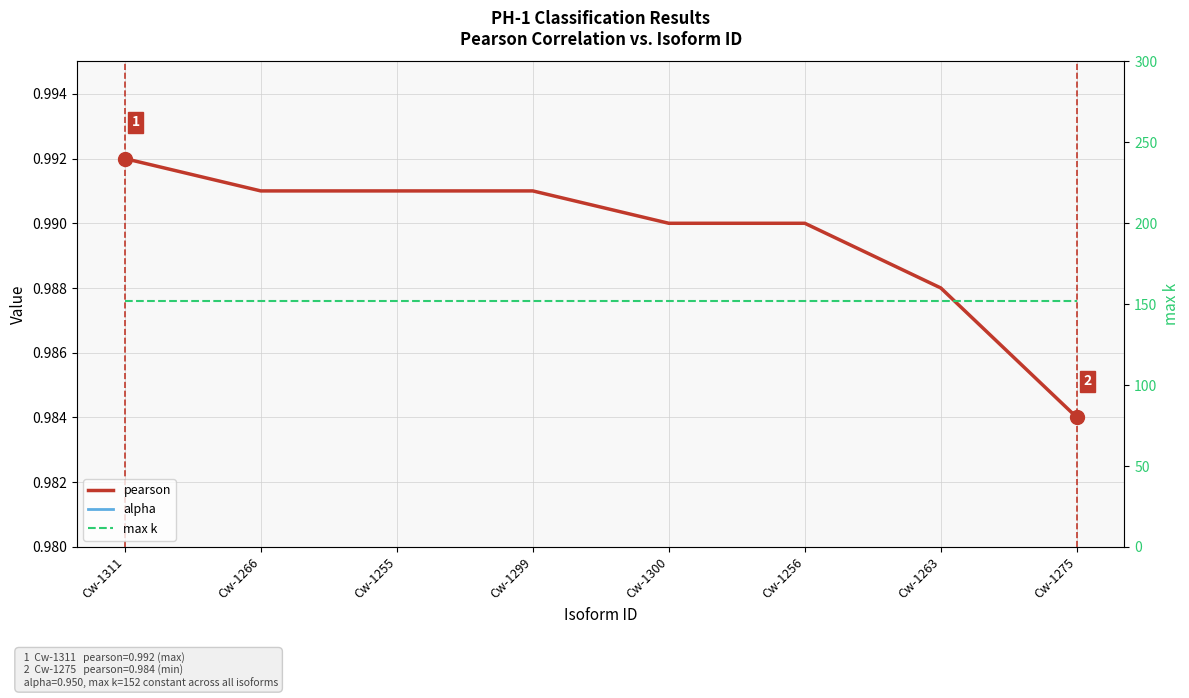

At which category is the sum across all series the highest?

Cw-1311